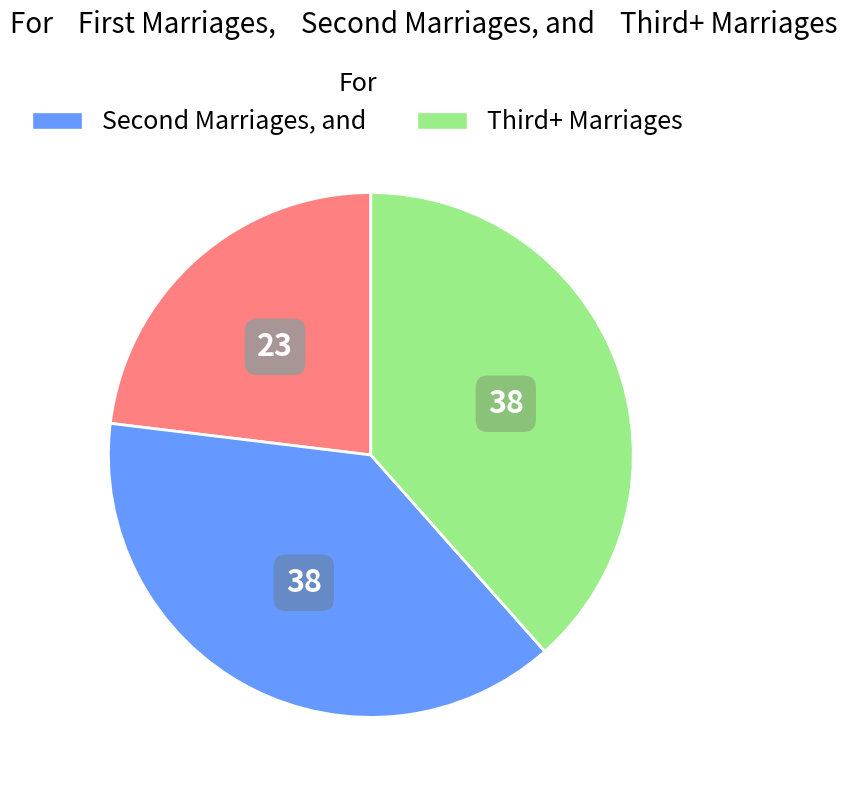

Is there any slice that represents more than half of the pie?

No